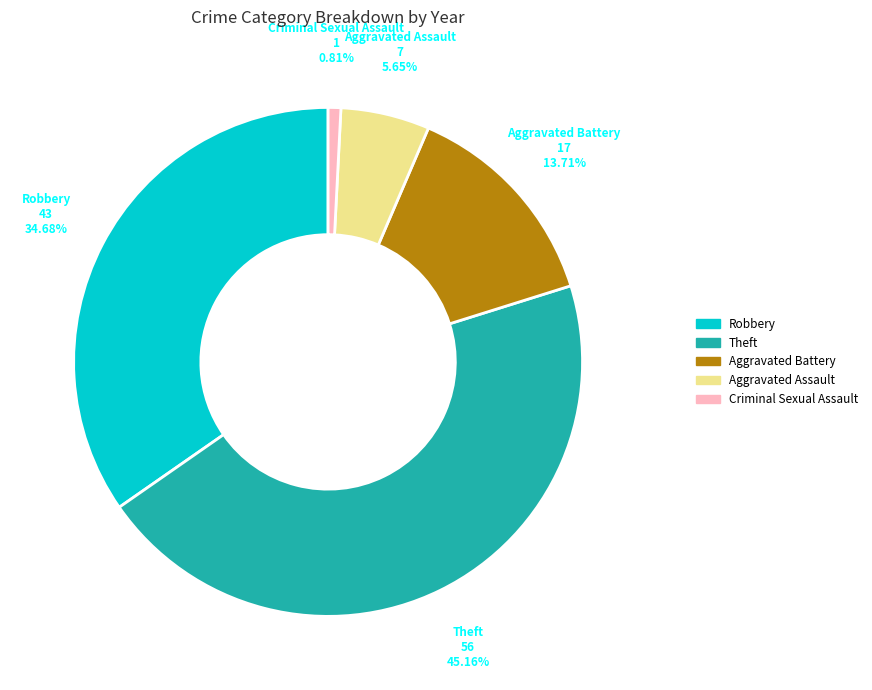

Is there any slice that represents more than half of the pie?

No